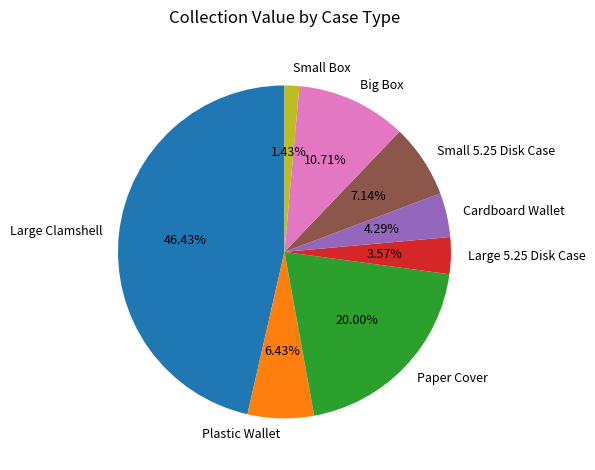

Rank the categories by value from highest to lowest.

Large Clamshell, Paper Cover, Big Box, Small 5.25 Disk Case, Plastic Wallet, Cardboard Wallet, Large 5.25 Disk Case, Small Box